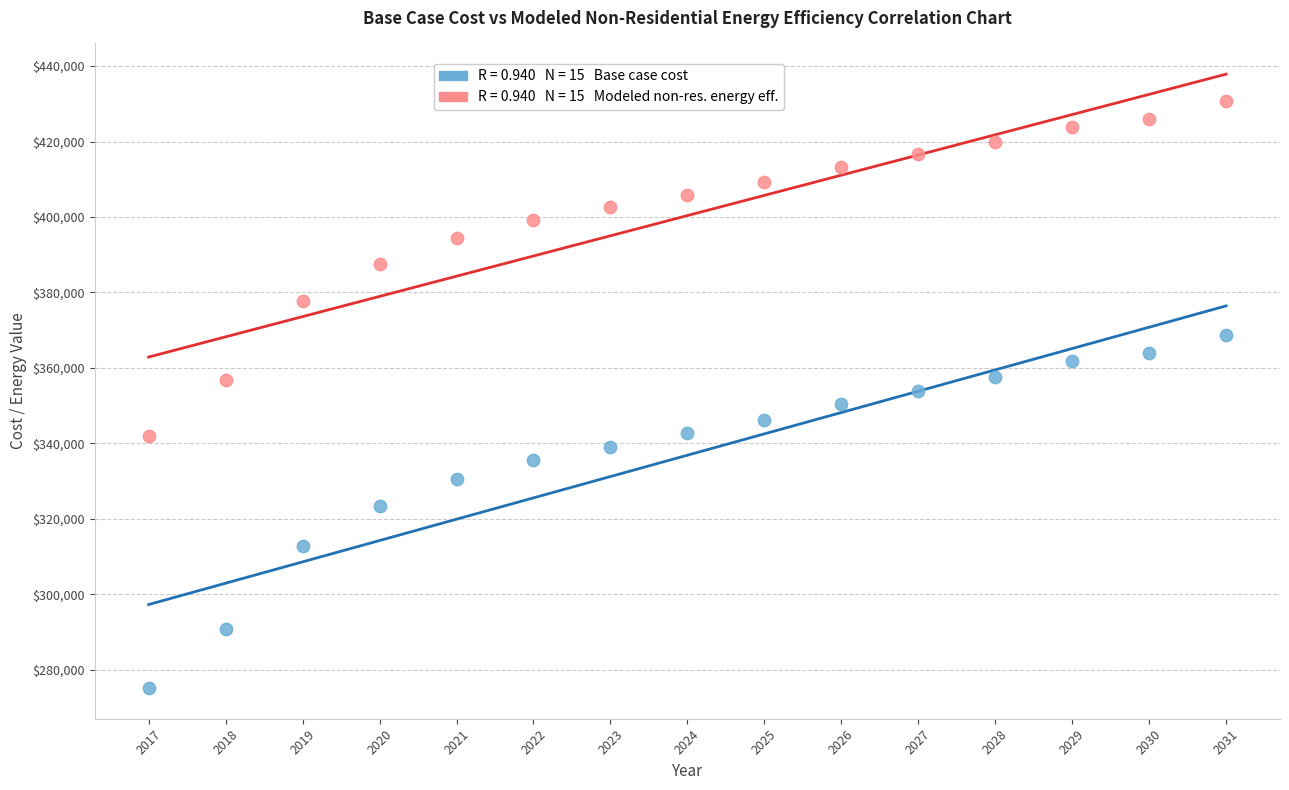

Across all data points, what is the range of X values (max minus min)?

14.0